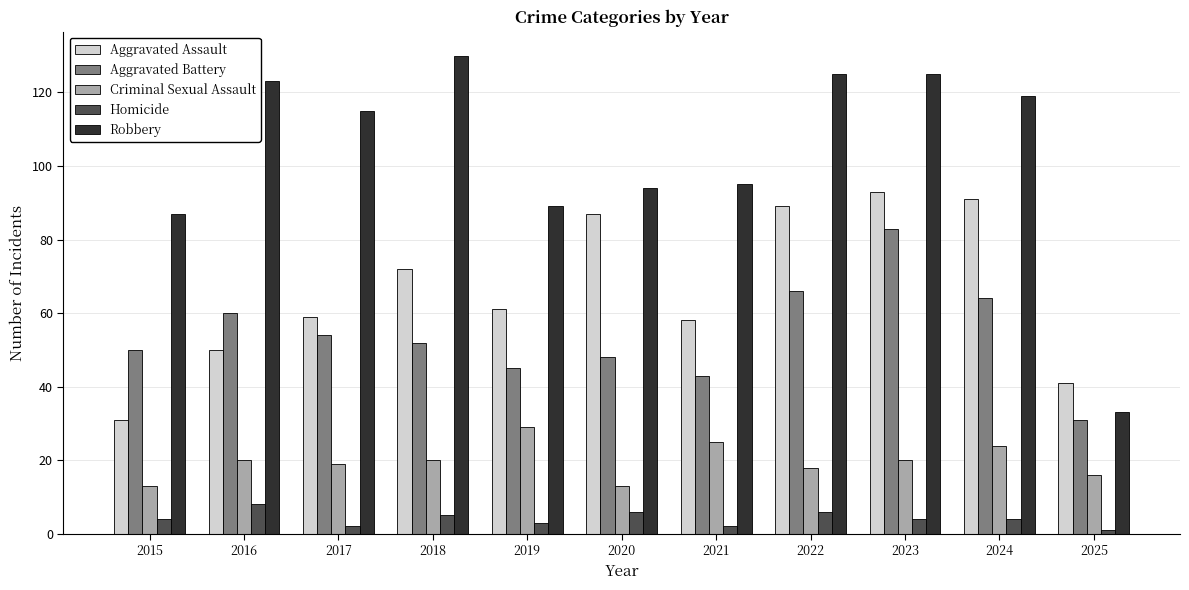

What is the minimum value shown in the chart?

1